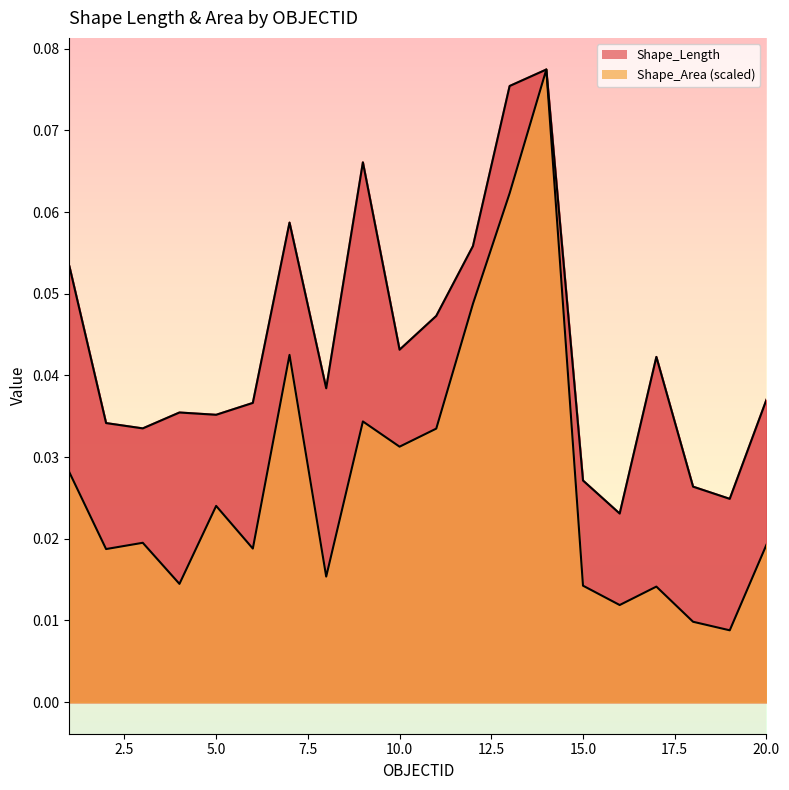

List the labels in order of Shape_Length value, largest first.

14, 13, 9, 7, 12, 1, 11, 10, 17, 8, 20, 6, 4, 5, 2, 3, 15, 18, 19, 16